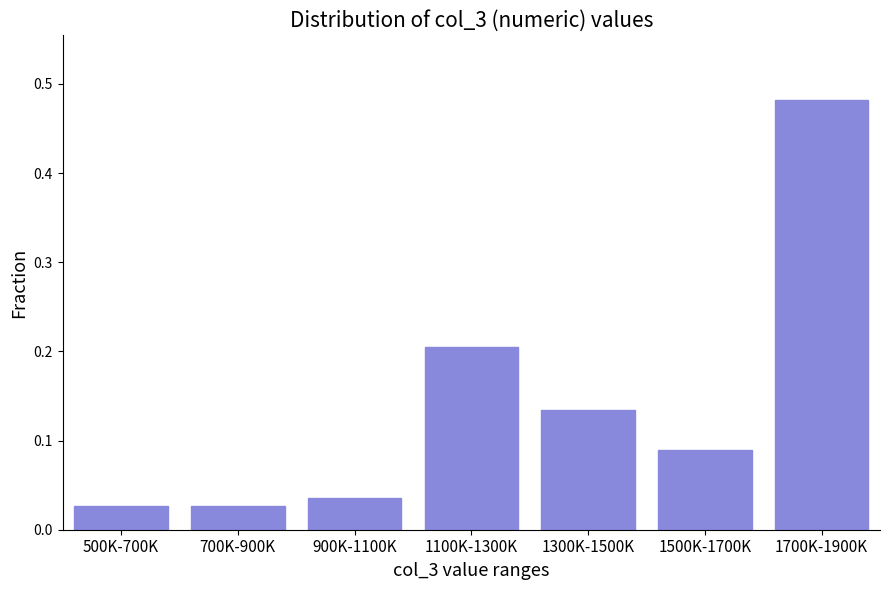

What is the label of the 1st bar from the right?

1700K-1900K